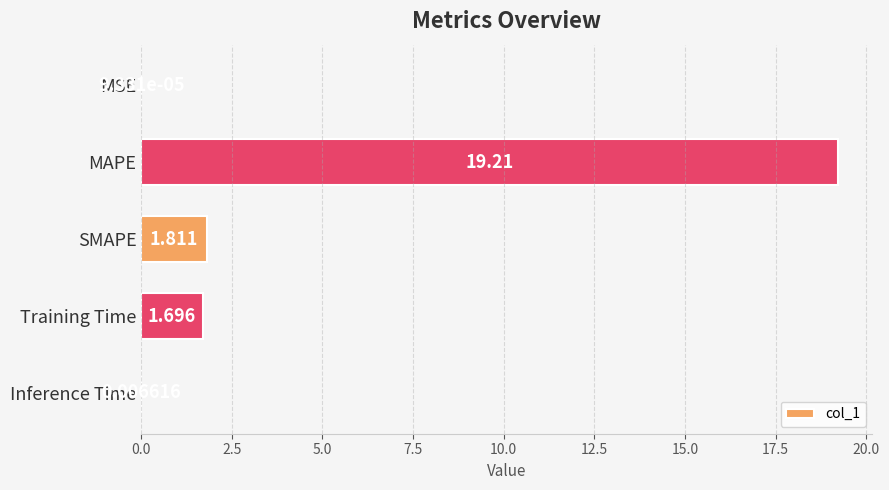

Between SMAPE and Inference Time, which is larger?

SMAPE